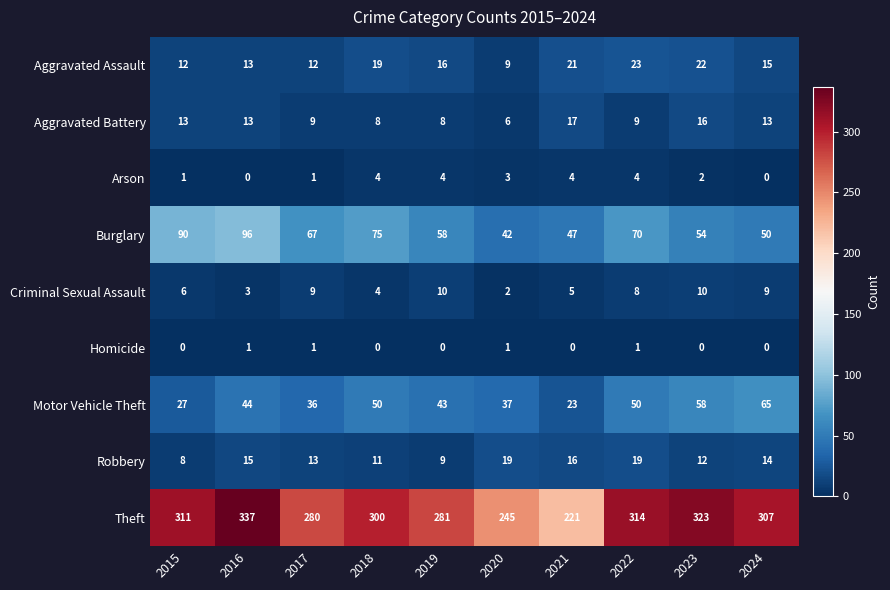

What is the sum of all Motor Vehicle Theft values?

433